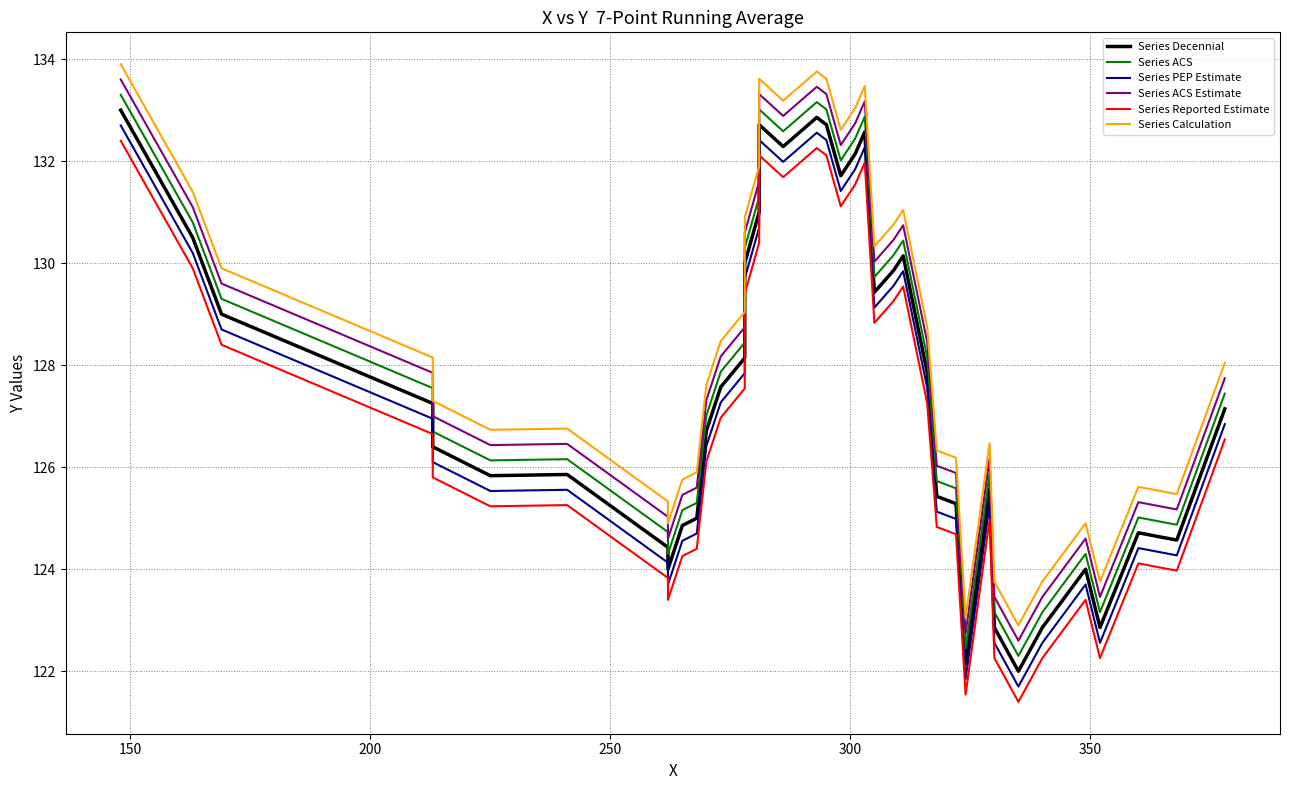

How many distinct data groups are displayed?

6